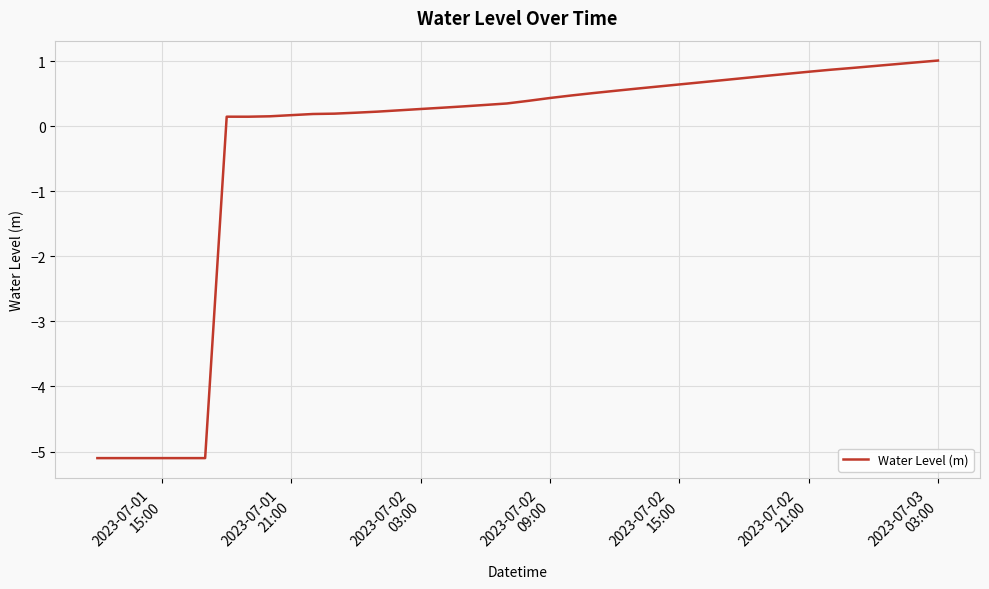

What is the maximum value shown in the chart?

1.0